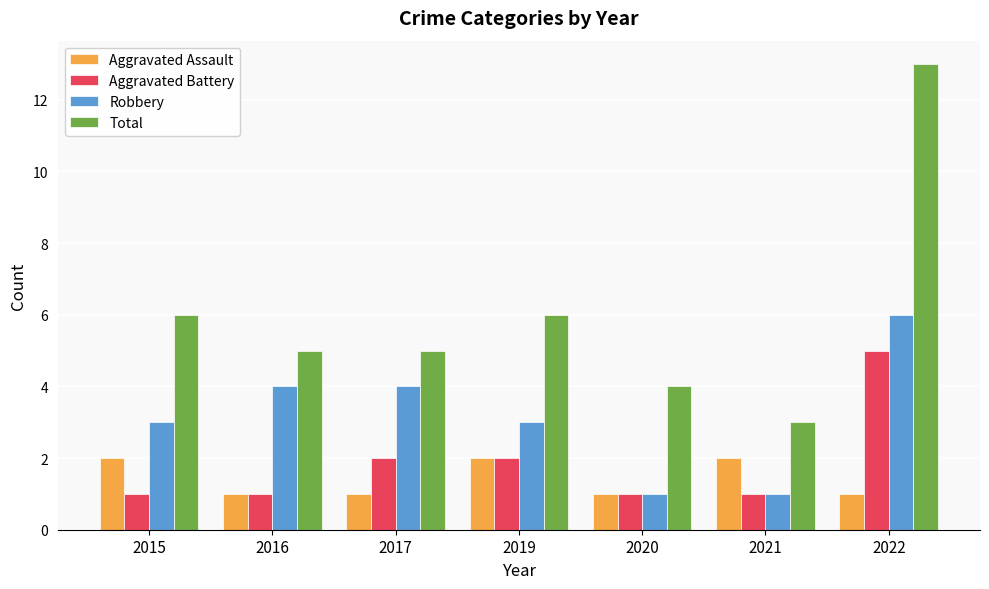

Does the chart contain any negative values?

No